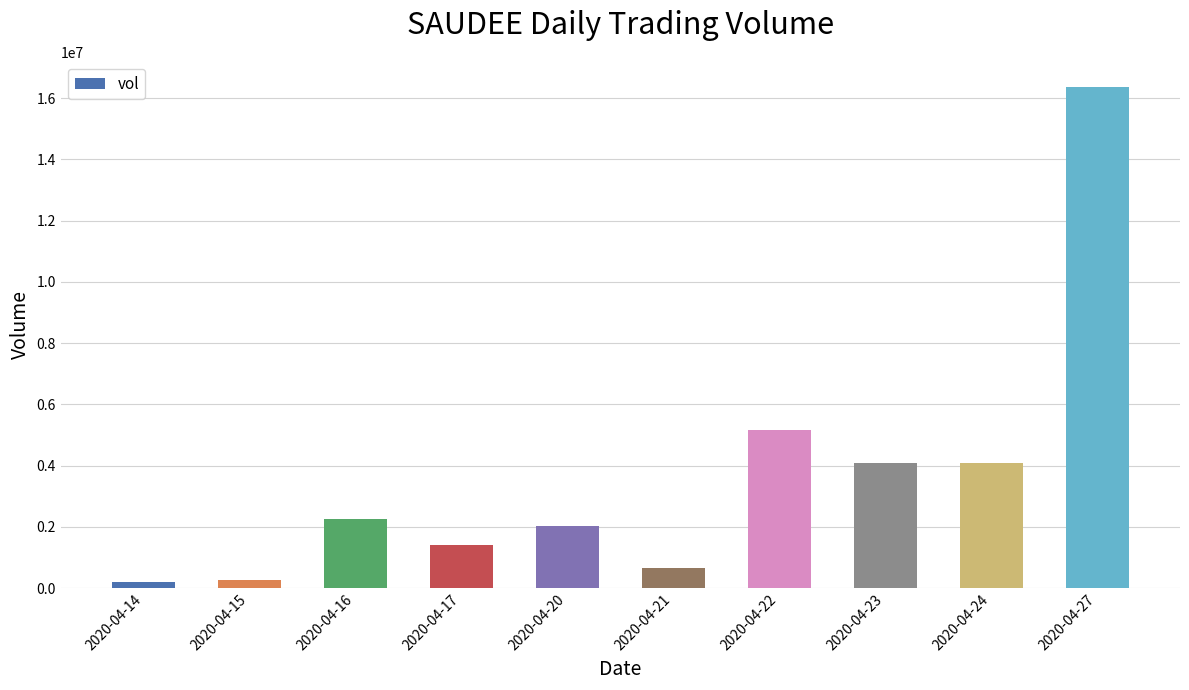

What is the value of the 1st bar from the left?

193000